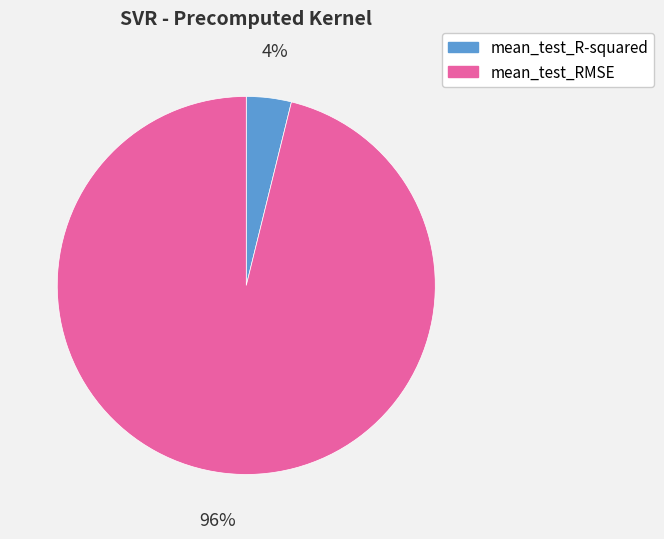

Between mean_test_R-squared and mean_test_RMSE, which is larger?

mean_test_RMSE